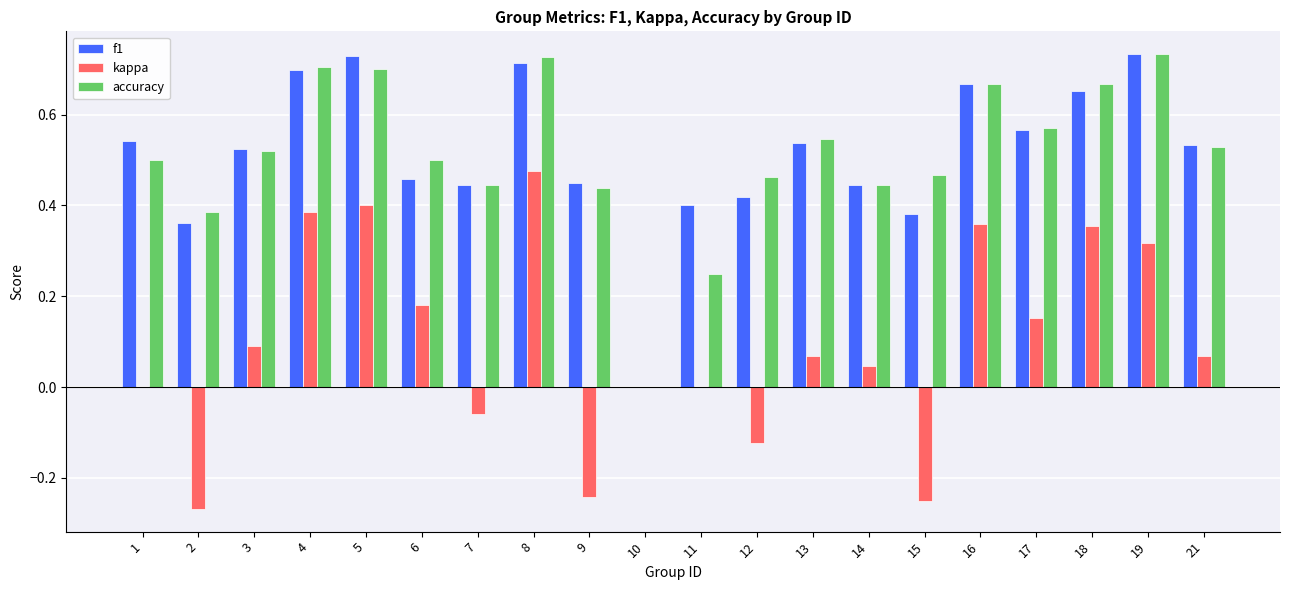

Between 1 and 4, which series saw the biggest shift?

kappa